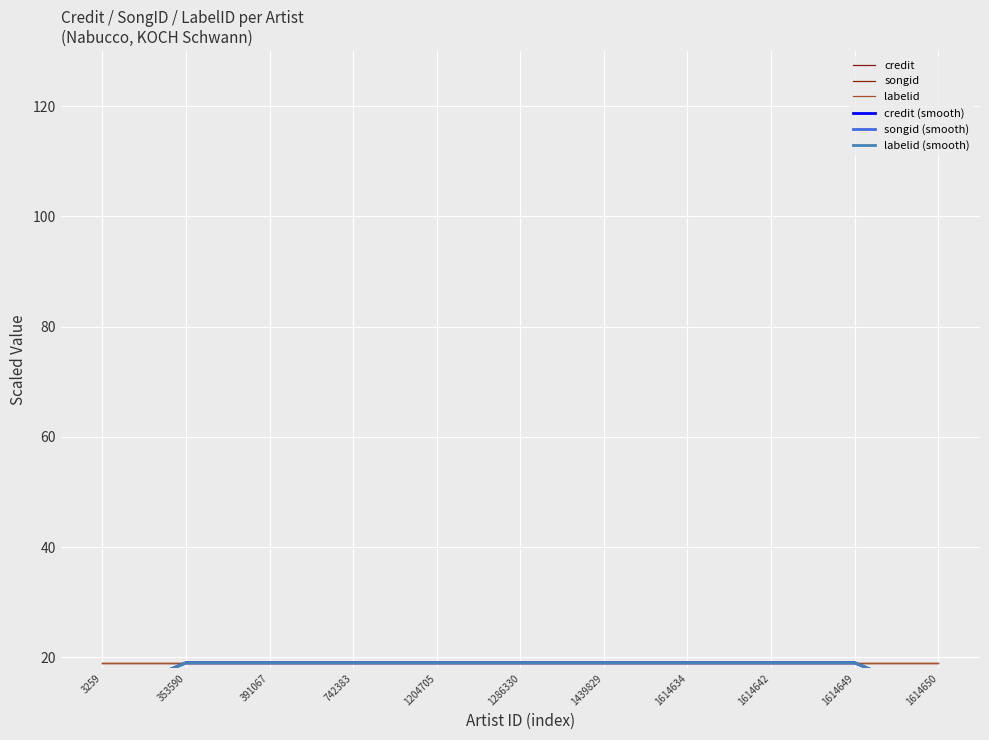

Rank the series by their maximum value, from lowest to highest.

credit, songid, labelid, credit (smooth), songid (smooth), labelid (smooth)